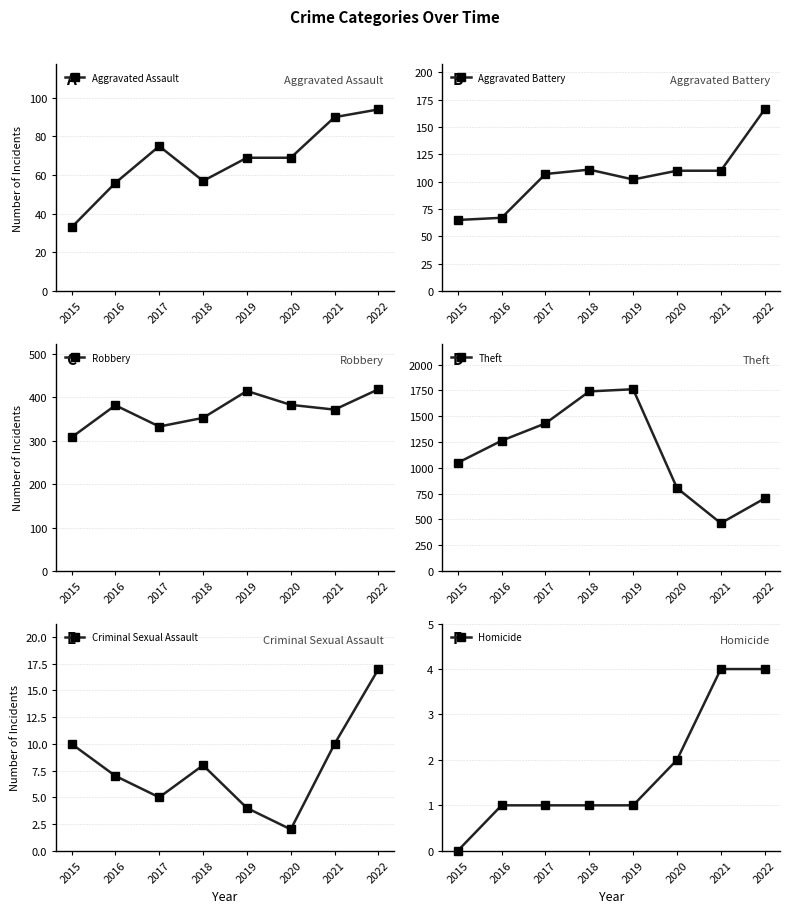

Reading left to right, what are all the values shown in this chart?

Aggravated Assault: 2015=33	2016=56	2017=75	2018=57	2019=69	2020=69	2021=90	2022=94
Aggravated Battery: 2015=65	2016=67	2017=107	2018=111	2019=102	2020=110	2021=110	2022=166
Robbery: 2015=308	2016=382	2017=333	2018=353	2019=415	2020=383	2021=372	2022=419
Theft: 2015=1049	2016=1263	2017=1431	2018=1741	2019=1762	2020=804	2021=463	2022=703
Criminal Sexual Assault: 2015=10	2016=7	2017=5	2018=8	2019=4	2020=2	2021=10	2022=17
Homicide: 2015=0	2016=1	2017=1	2018=1	2019=1	2020=2	2021=4	2022=4